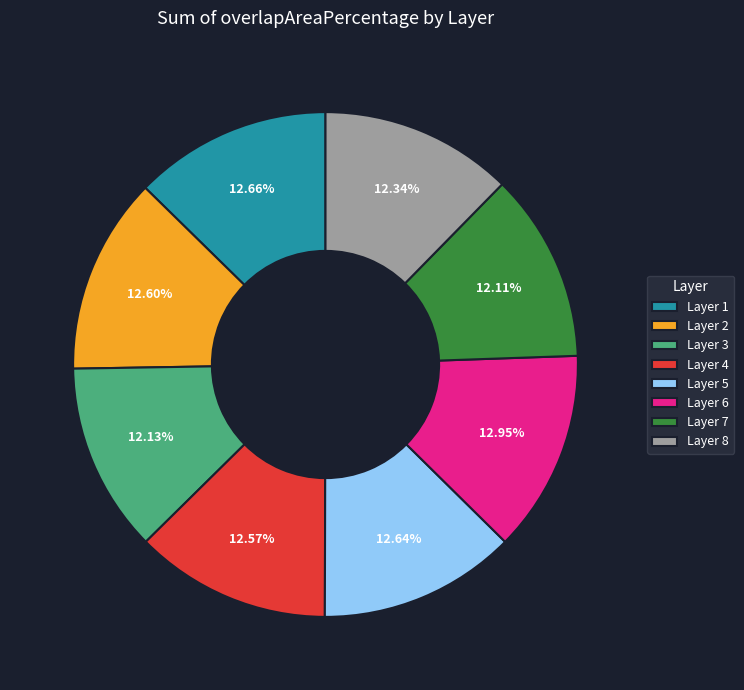

Is the sum of Layer 6 and Layer 8 greater than half?

No